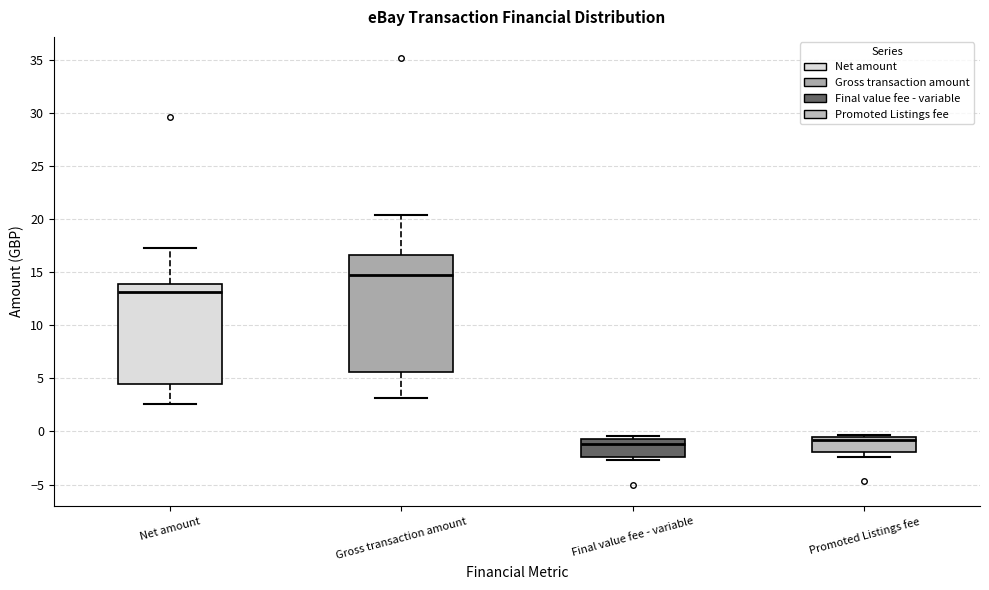

Where is the upper edge of the box for Promoted Listings fee on the y-axis? The values are not printed on the chart, so give them approximately, as read against the axis.

-0.5